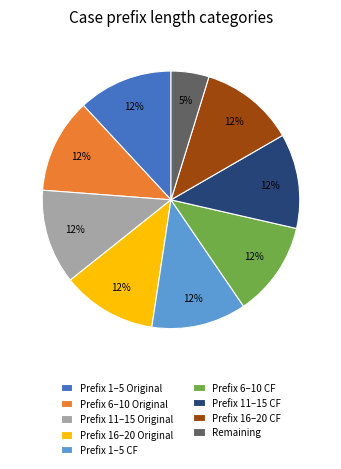

True or false: Prefix 11–15 CF accounts for 12% of the total.

True